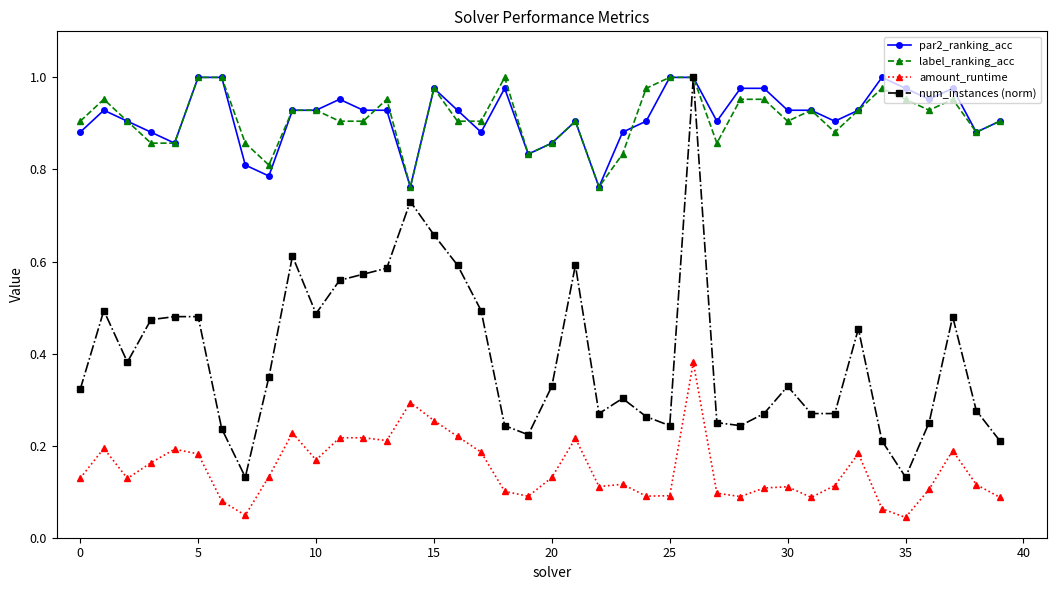

True or false: amount_runtime and par2_ranking_acc cross at least once.

False